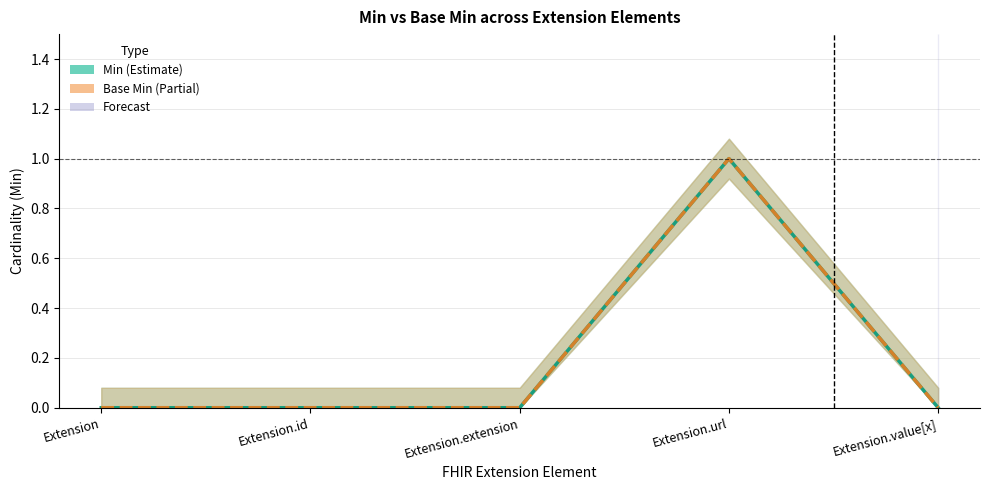

Which label corresponds to the largest value in the chart?

Extension.url